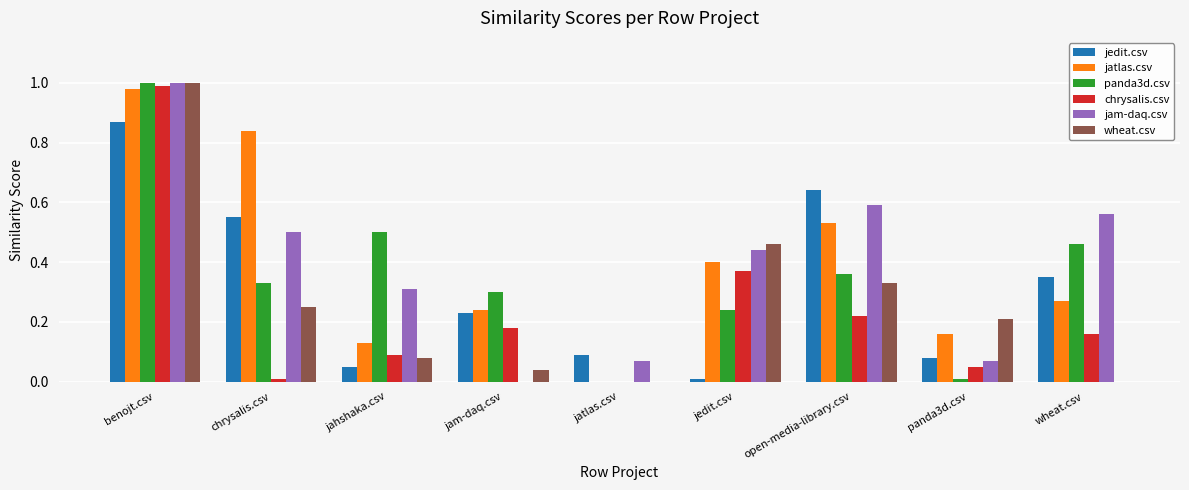

Is the value of jam-daq.csv at panda3d.csv greater than the value of jatlas.csv at open-media-library.csv?

No